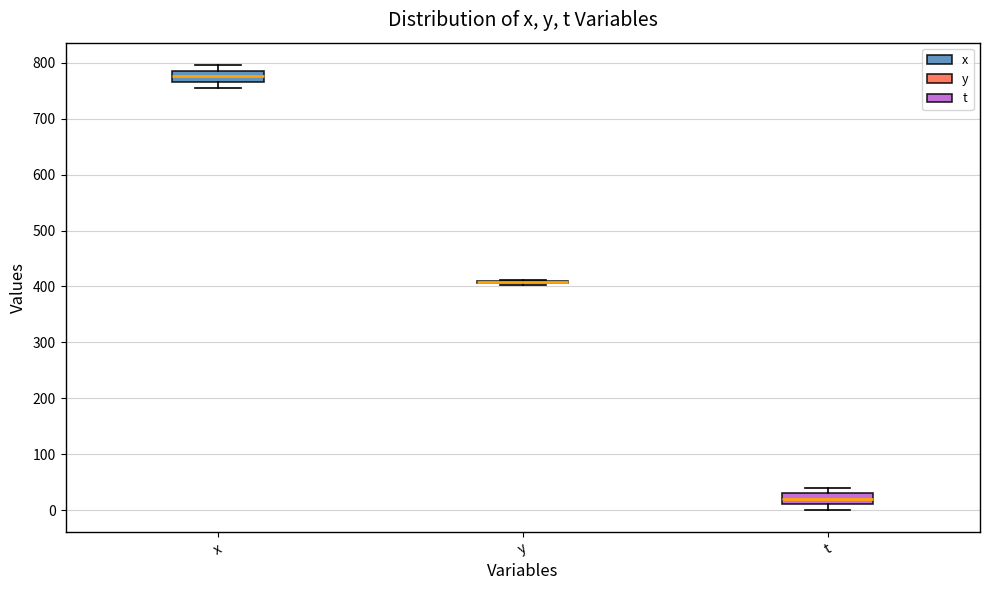

Reading left to right, read every box against the y-axis: the position of its median line, the range the box covers, and the ends of its whiskers. The values are not printed on the chart, so give them approximately, as read against the axis.

x: median 780, box 770 to 790, whiskers 760 to 800
y: box collapsed to a line at 410, whiskers 400 to 410
t: median 20, box 10 to 30, whiskers 0 to 40